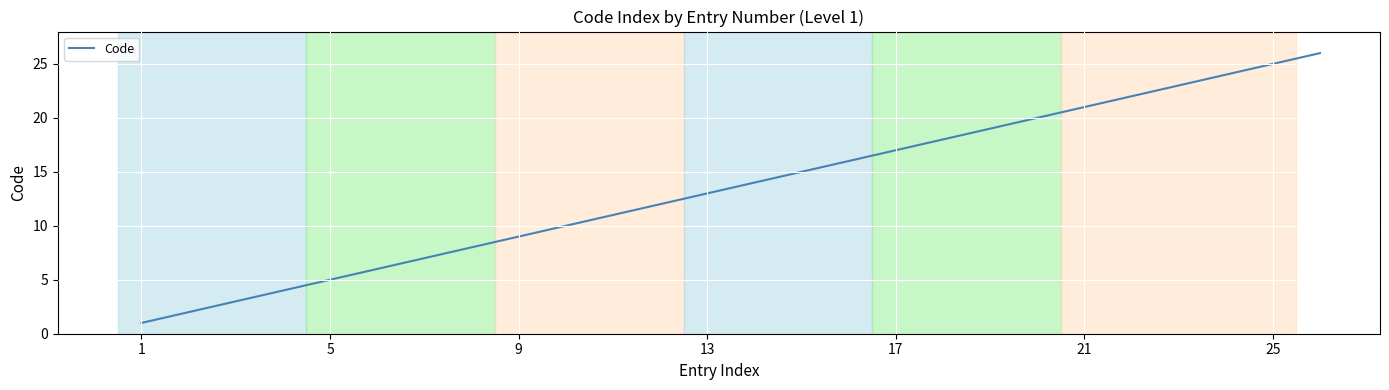

What is the maximum value shown in the chart?

26